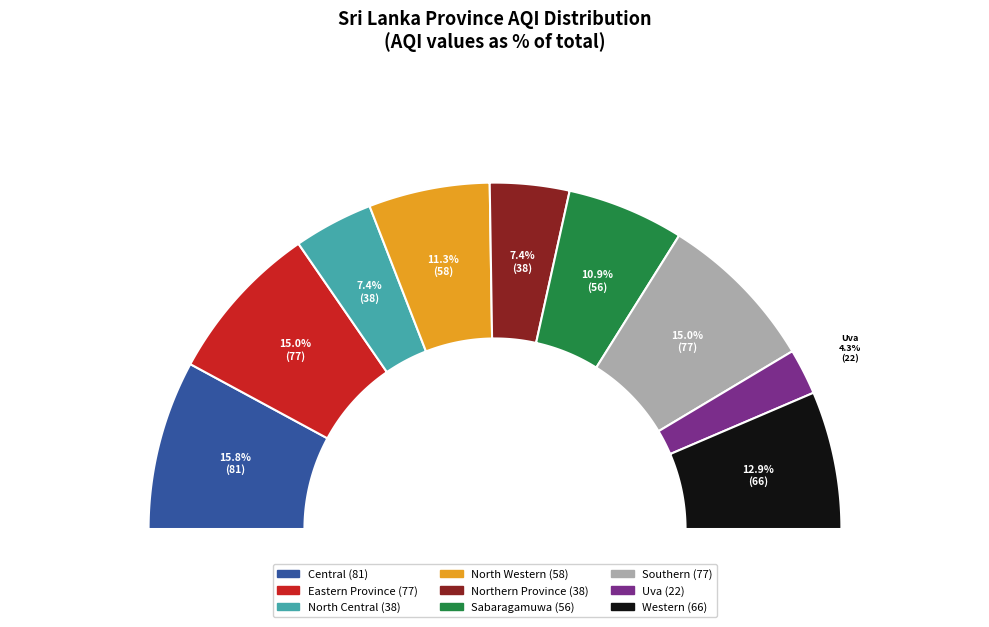

Which category has the smallest portion of the pie?

Uva